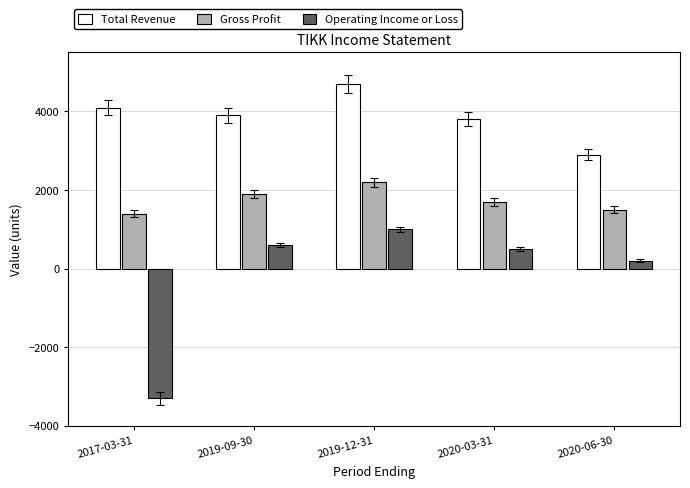

The value of Total Revenue at 2019-09-30 is 3900. True or false?

True